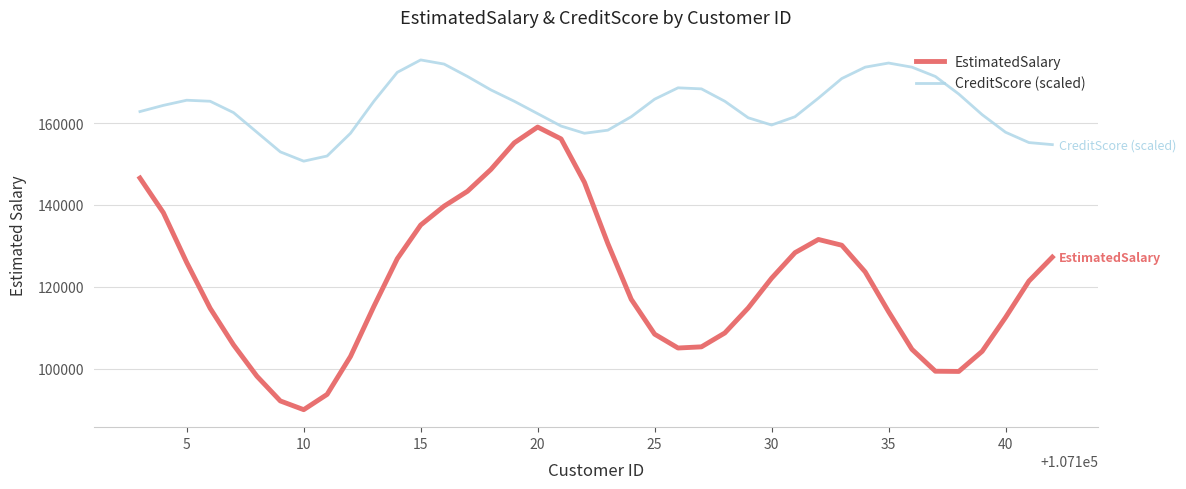

List the series in order of their peak value, highest first.

CreditScore (scaled), EstimatedSalary